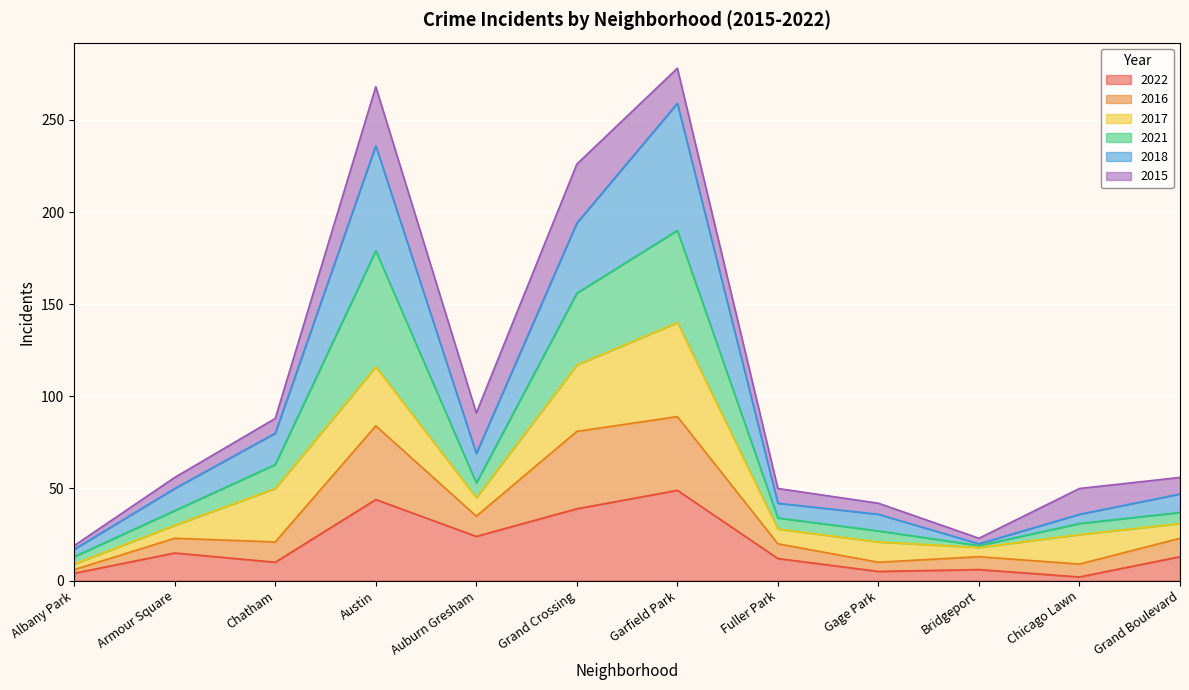

How many interior local peaks does the 2016 series have?

4